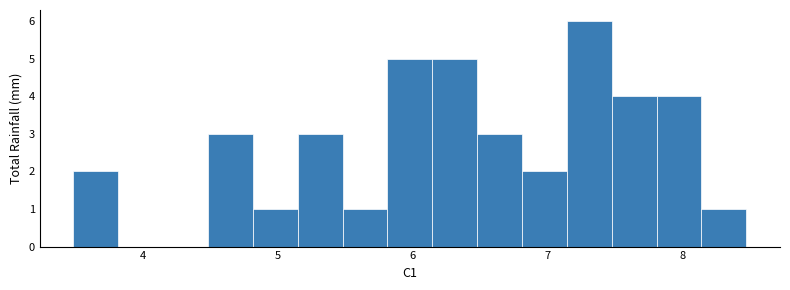

Read against the x-axis, roughly where is the centre of the tallest bar?

7.3